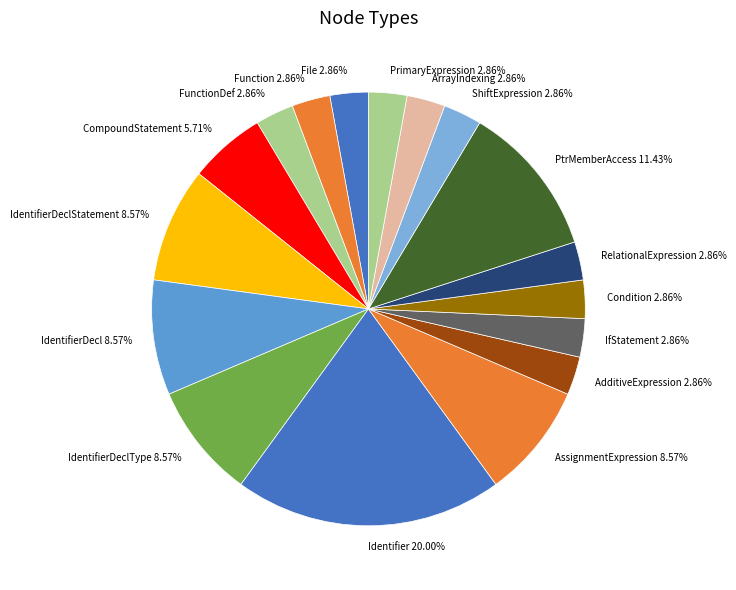

Which slice is the largest?

Identifier 20.00%